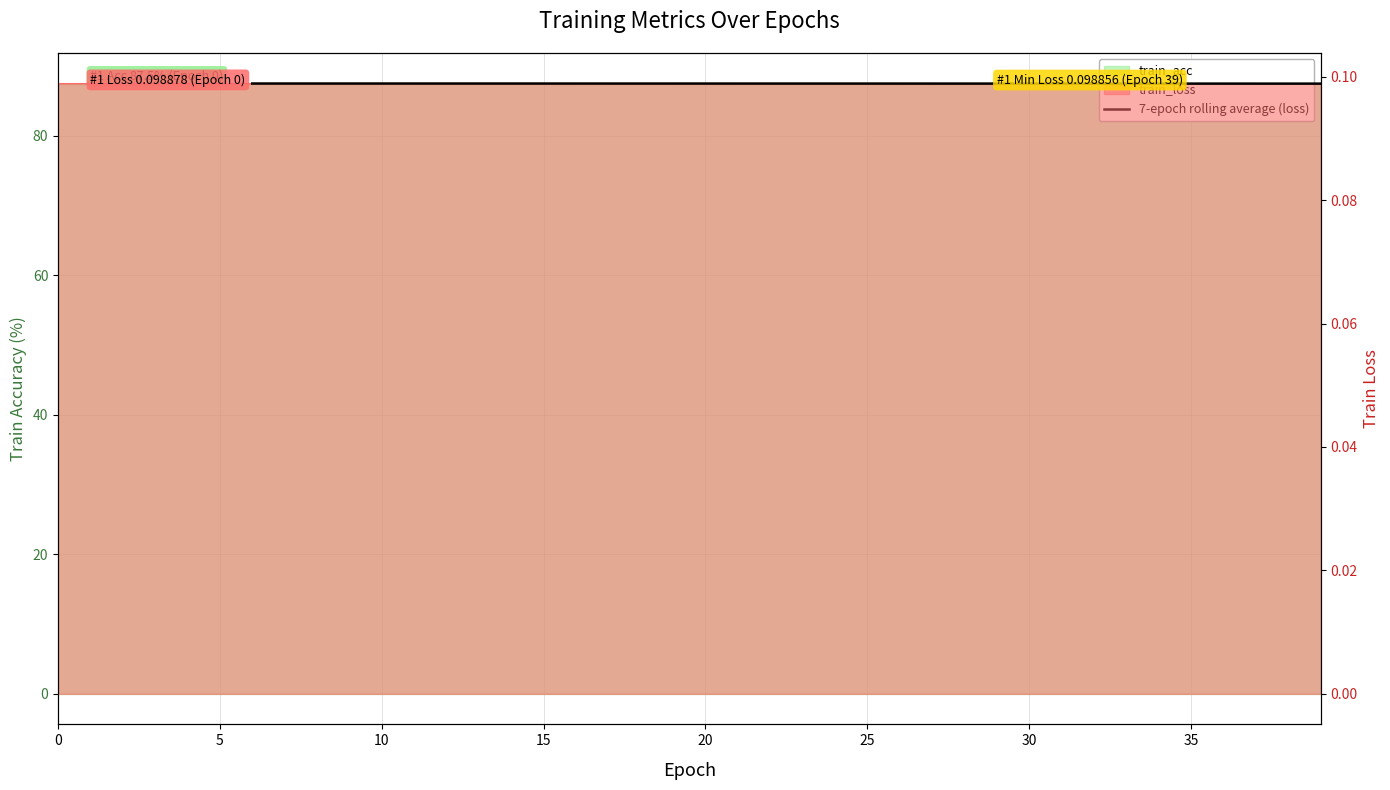

What is the label of the 8th point from the left?

35